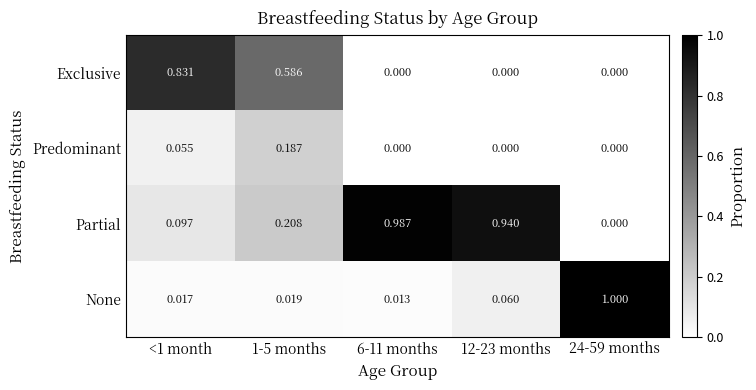

Which series changed the most between <1 month and 6-11 months?

Partial